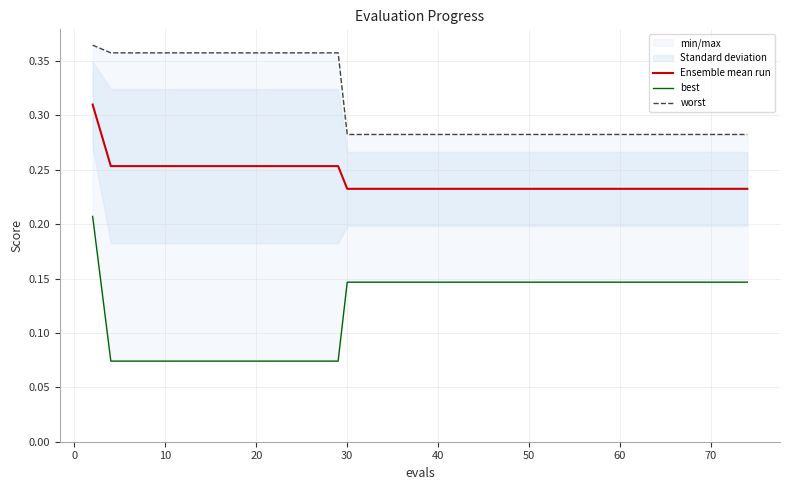

How many series are shown in this chart?

3